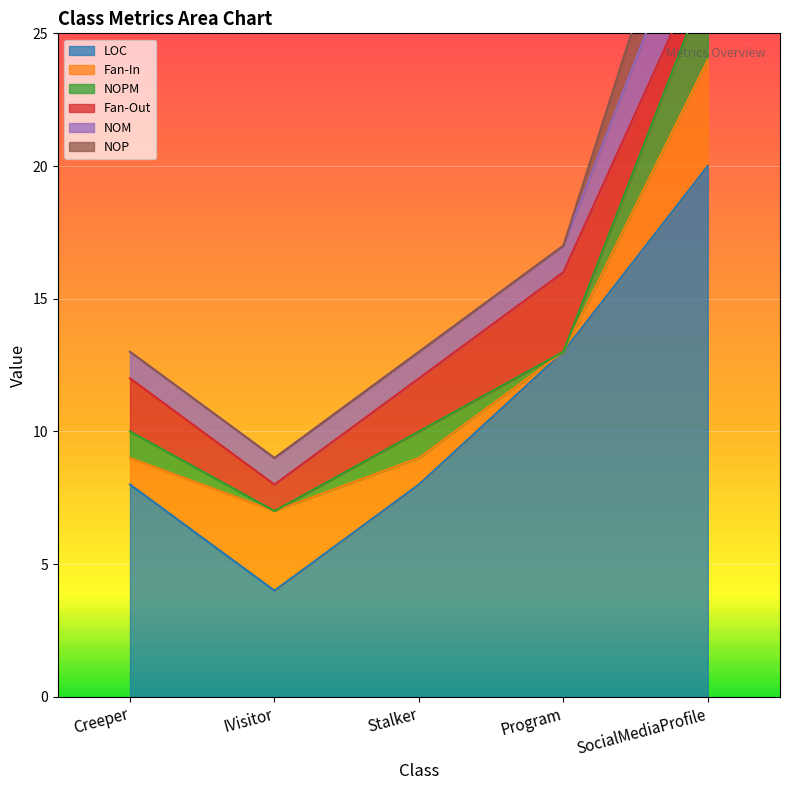

How many lines are shown in the chart?

6